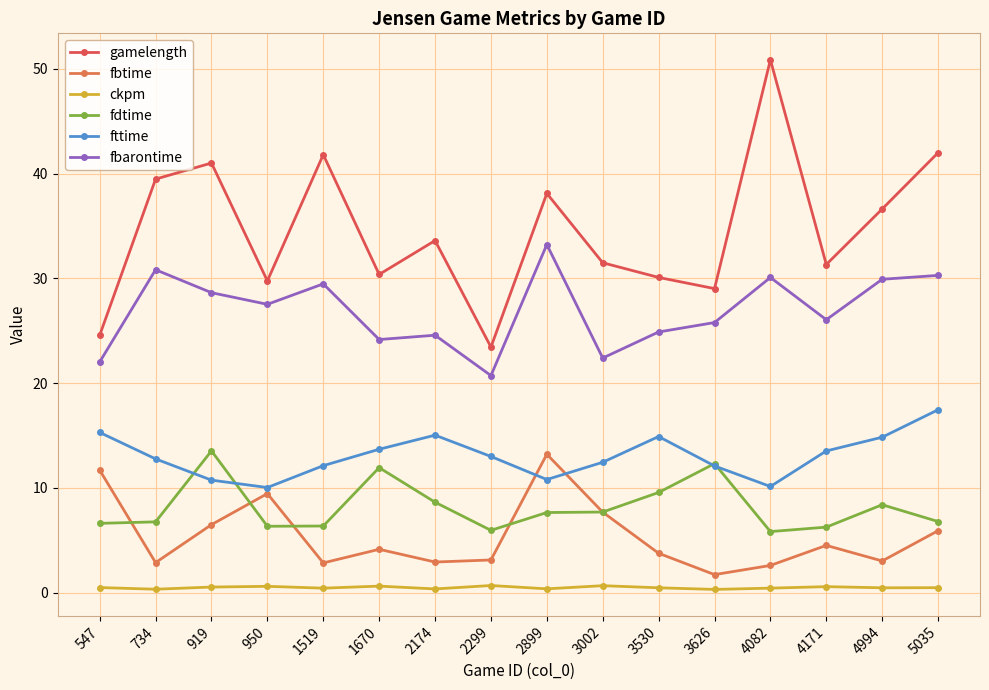

Is it true that fdtime equals 2.8 at 1519?

False